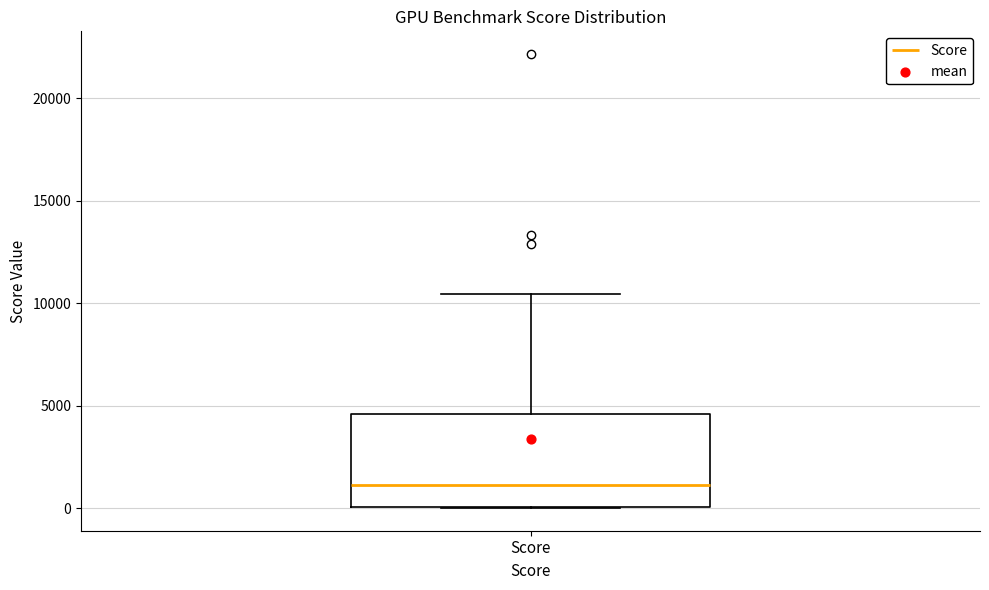

Read this box plot against the y-axis: the position of the median line, the range covered by the box, and the ends of both whiskers. The values are not printed on the chart, so give them approximately, as read against the axis.

median 1000, box 0 to 4500, whiskers 0 to 10500